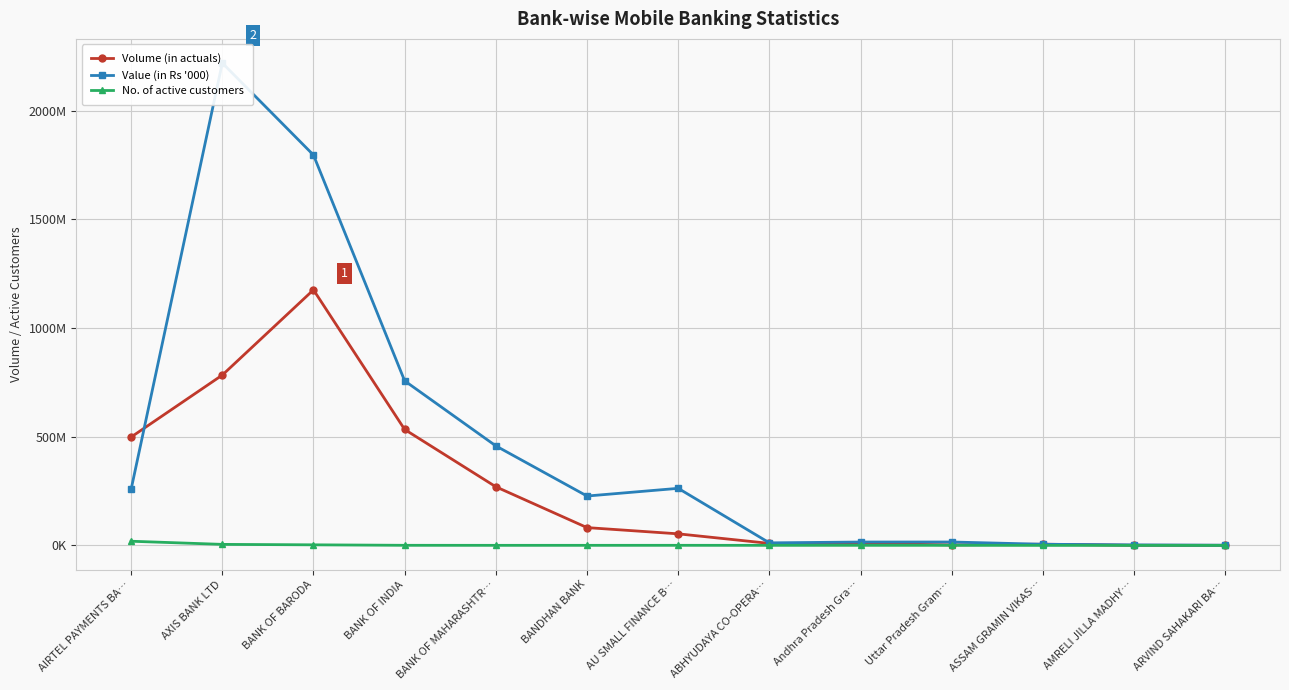

Is it true that No. of active customers equals 305165.0 at BANDHAN BANK?

True